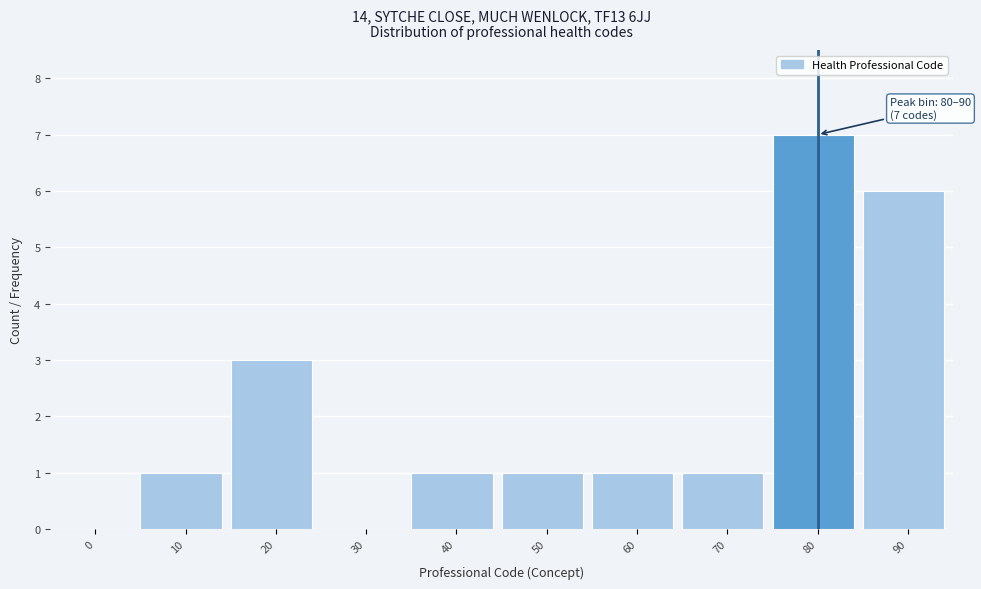

Reading left to right, list all the values displayed in this chart.

0=0	10=1	20=3	30=0	40=1	50=1	60=1	70=1	80=7	90=6